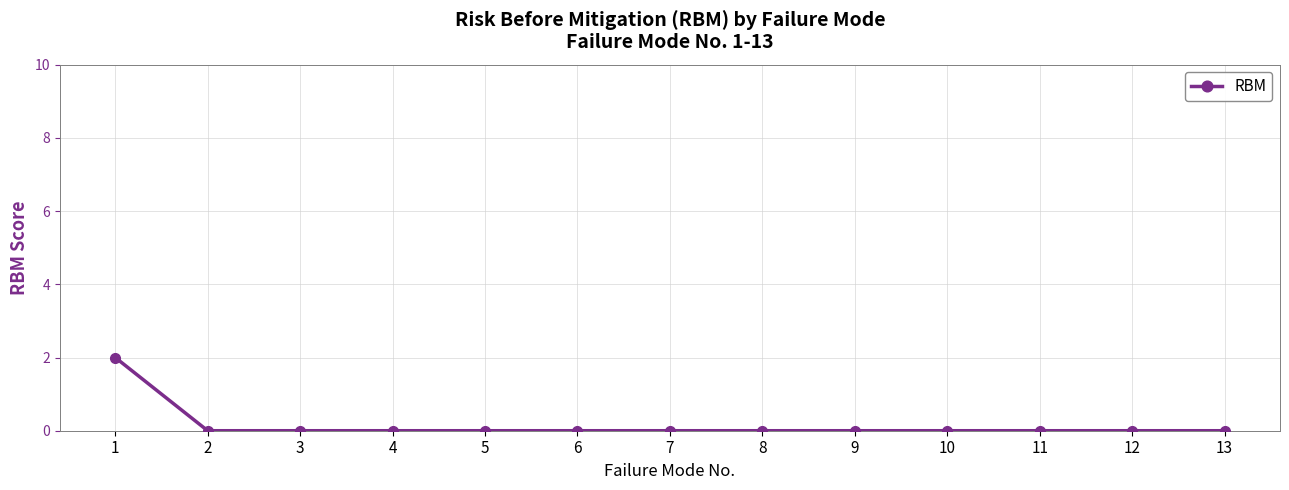

Count the values in the range 0 to 1.

12